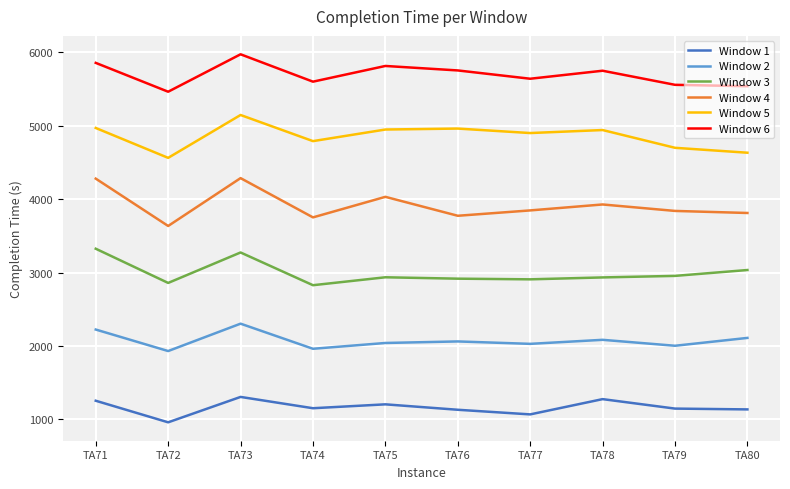

Is it true that Window 4 equals 1050 at TA79?

False